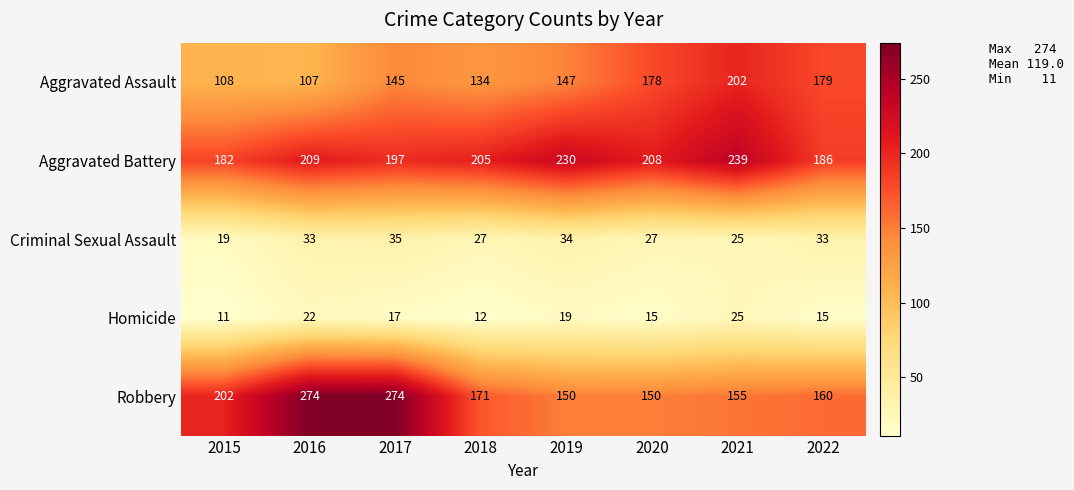

What is the spread (max minus min) of values at 2020?

193